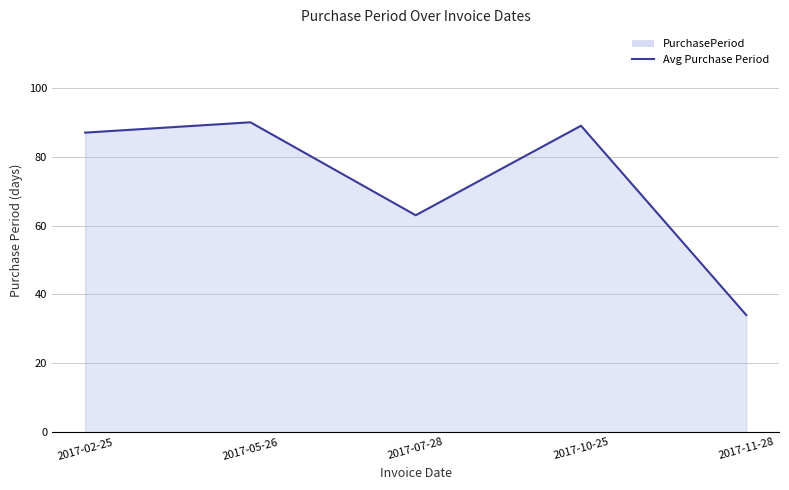

What is the greatest value displayed?

90